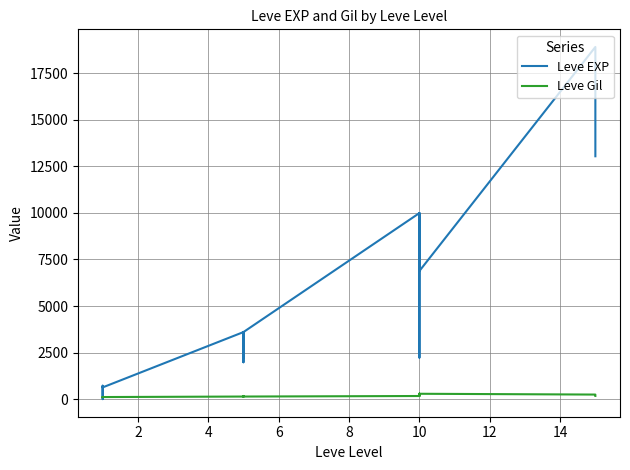

Where is the first local minimum for Leve EXP?

2